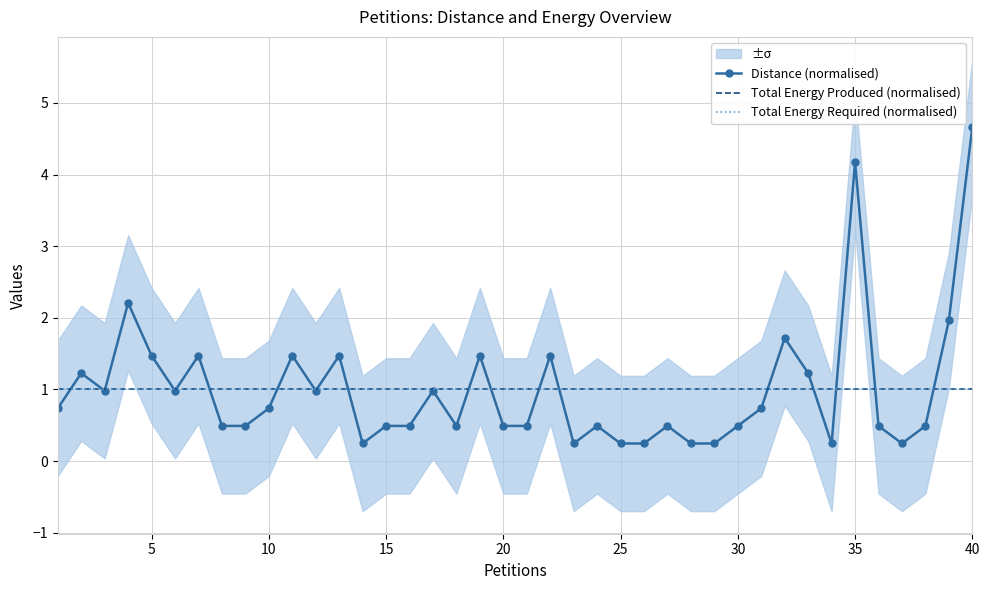

Reading left to right, what are all the values shown in this chart?

Distance (normalised): 0.7	1.2	1.0	2.2	1.5	1.0	1.5	0.5	0.5	0.7	1.5	1.0	1.5	0.2	0.5	0.5	1.0	0.5	1.5	0.5	0.5	1.5	0.2	0.5	0.2	0.2	0.5	0.2	0.2	0.5	0.7	1.7	1.2	0.2	4.2	0.5	0.2	0.5	2.0	4.7
Total Energy Produced (normalised): 1.0	1.0	1.0	1.0	1.0	1.0	1.0	1.0	1.0	1.0	1.0	1.0	1.0	1.0	1.0	1.0	1.0	1.0	1.0	1.0	1.0	1.0	1.0	1.0	1.0	1.0	1.0	1.0	1.0	1.0	1.0	1.0	1.0	1.0	1.0	1.0	1.0	1.0	1.0	1.0
Total Energy Required (normalised): 1.0	1.0	1.0	1.0	1.0	1.0	1.0	1.0	1.0	1.0	1.0	1.0	1.0	1.0	1.0	1.0	1.0	1.0	1.0	1.0	1.0	1.0	1.0	1.0	1.0	1.0	1.0	1.0	1.0	1.0	1.0	1.0	1.0	1.0	1.0	1.0	1.0	1.0	1.0	1.0